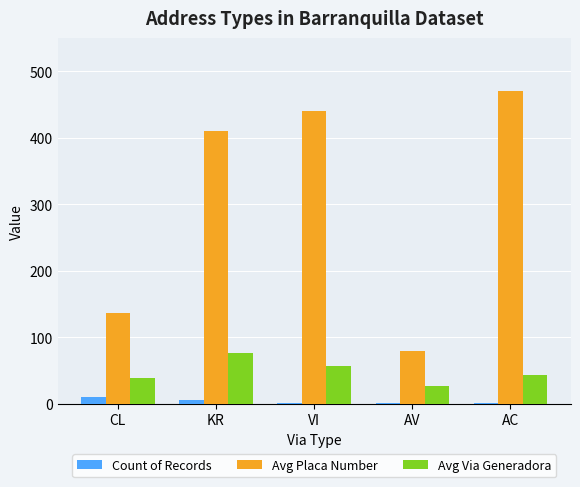

Is the value of Count of Records at AC greater than the value of Avg Via Generadora at KR?

No